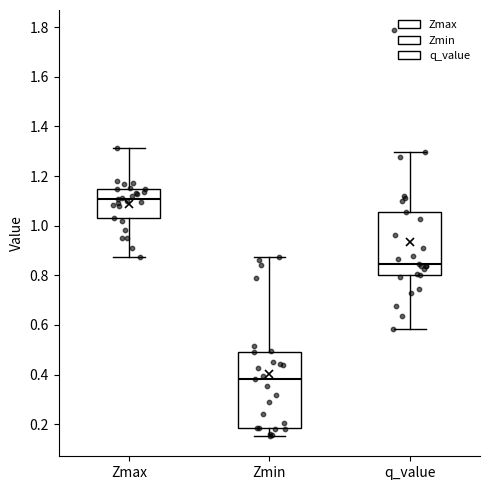

Reading left to right, transcribe this box plot: for each box, give where its median line is, the range the box spans, and where its two whiskers end, as read against the y-axis. The values are not printed on the chart, so give them approximately, as read against the axis.

Zmax: median 1.10, box 1.04 to 1.14, whiskers 0.88 to 1.32
Zmin: median 0.38, box 0.18 to 0.50, whiskers 0.16 to 0.88
q_value: median 0.84, box 0.80 to 1.06, whiskers 0.58 to 1.30